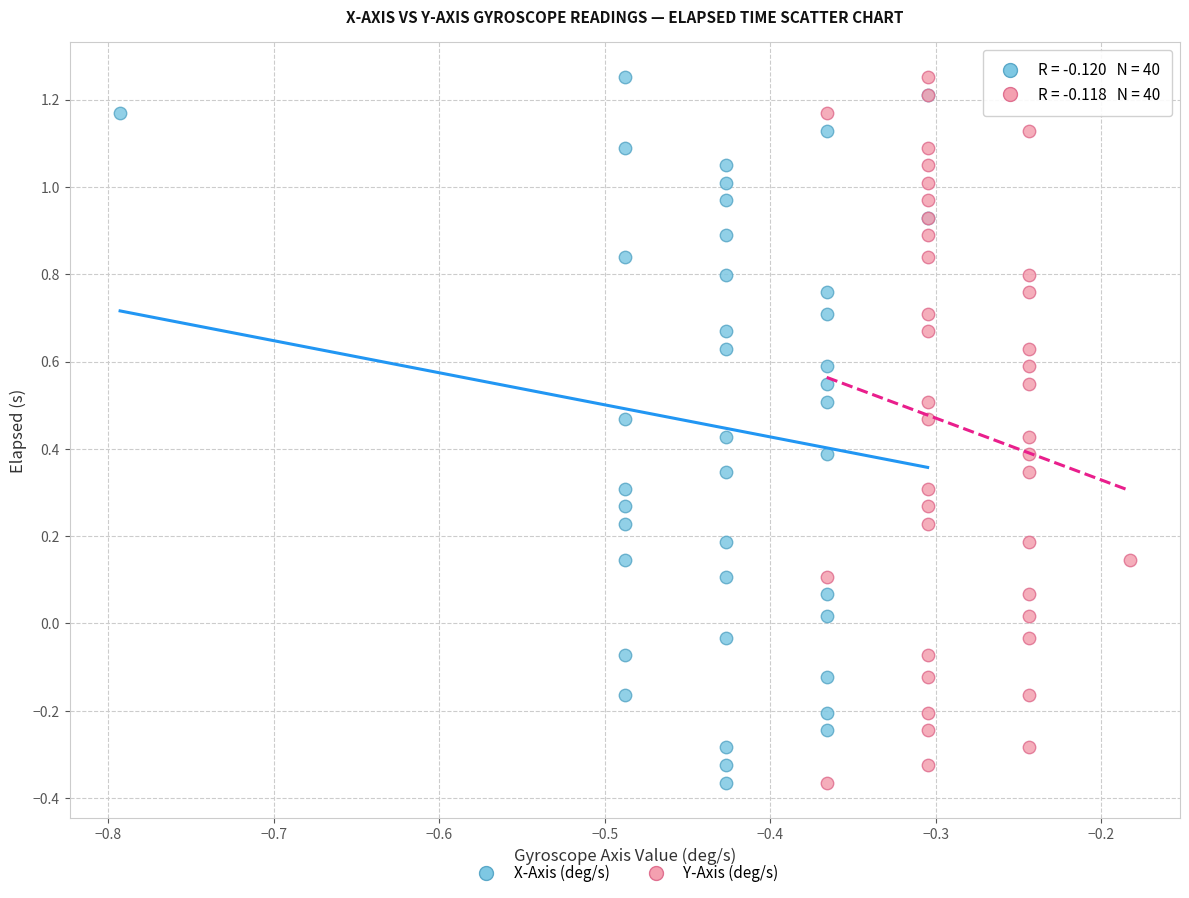

What are all the series names shown in the legend?

X-Axis (deg/s), Y-Axis (deg/s)